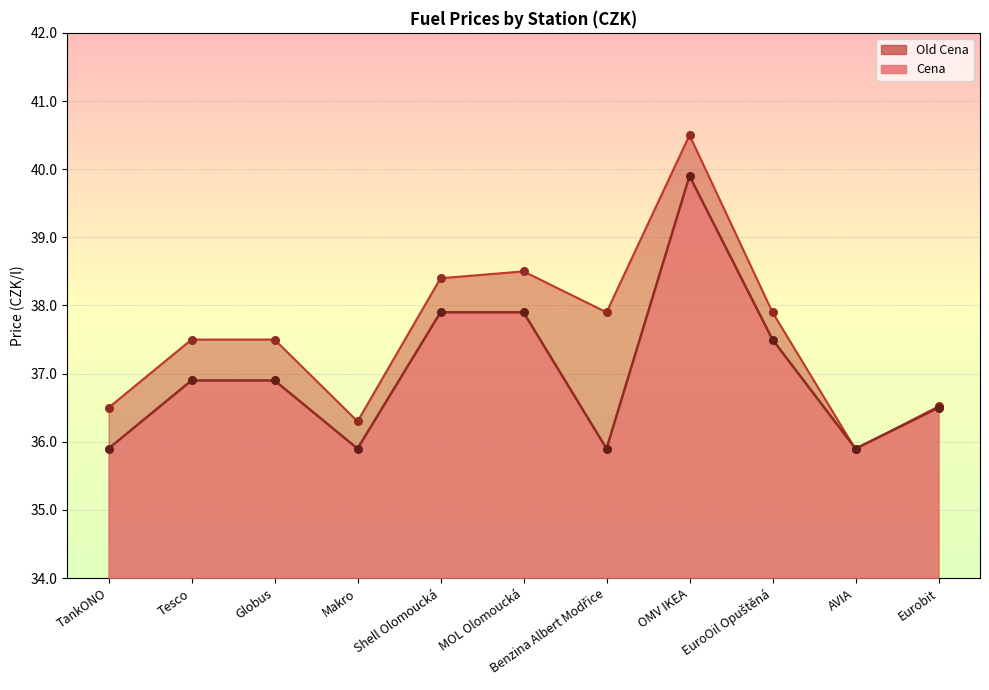

At which category is the sum across all series the highest?

OMV IKEA